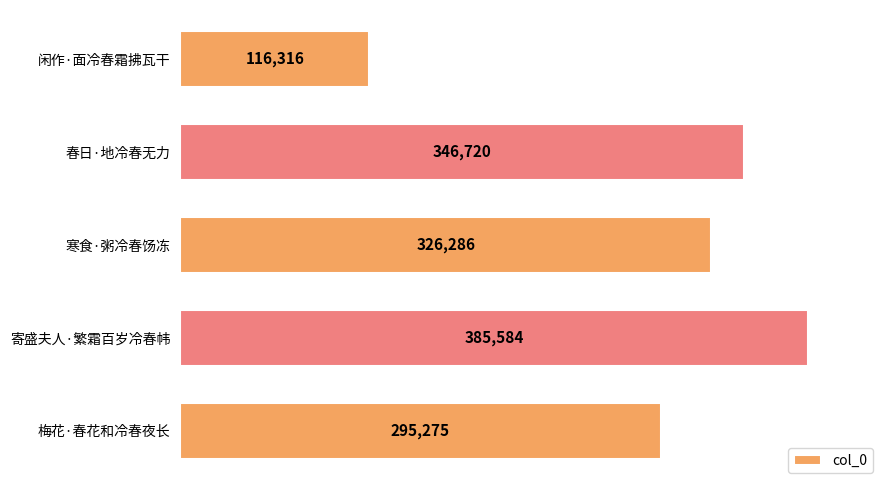

What is the minimum value shown in the chart?

116316